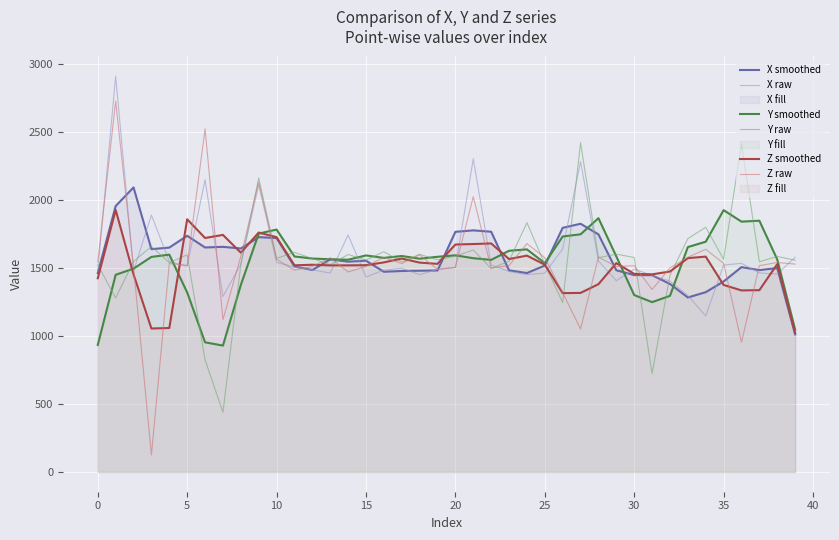

What is the sum of all Z raw values?

61592.7